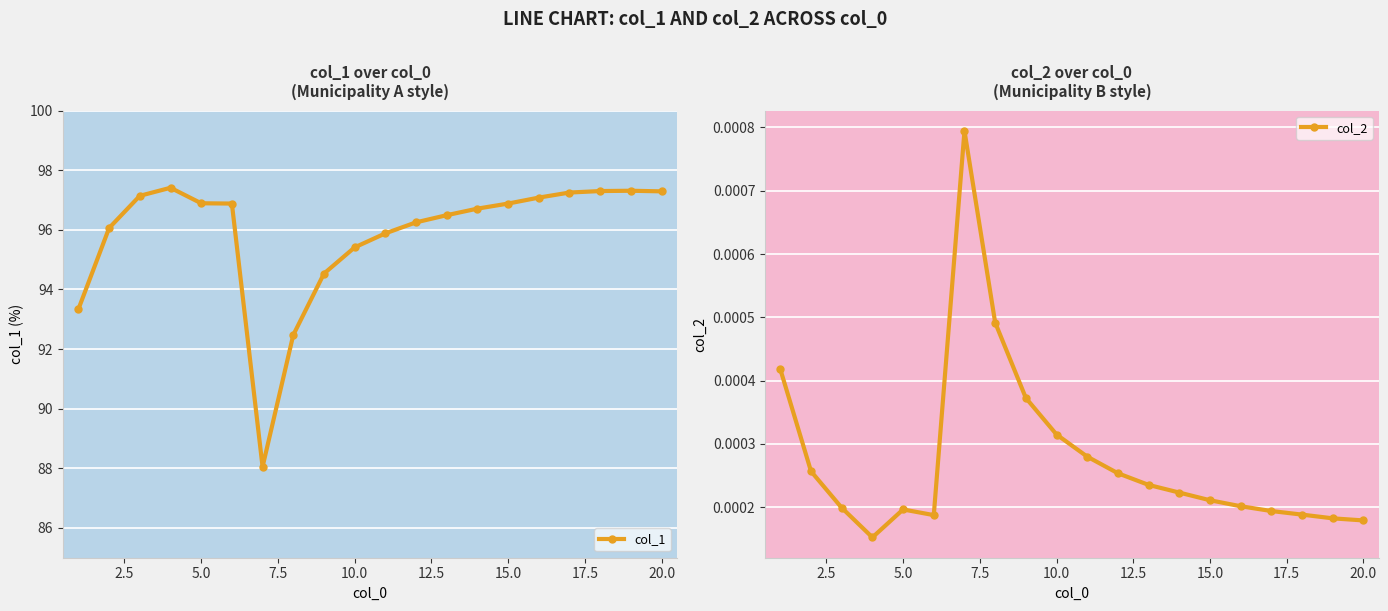

True or false: col_1 has more than 1 points higher than both neighbors.

True